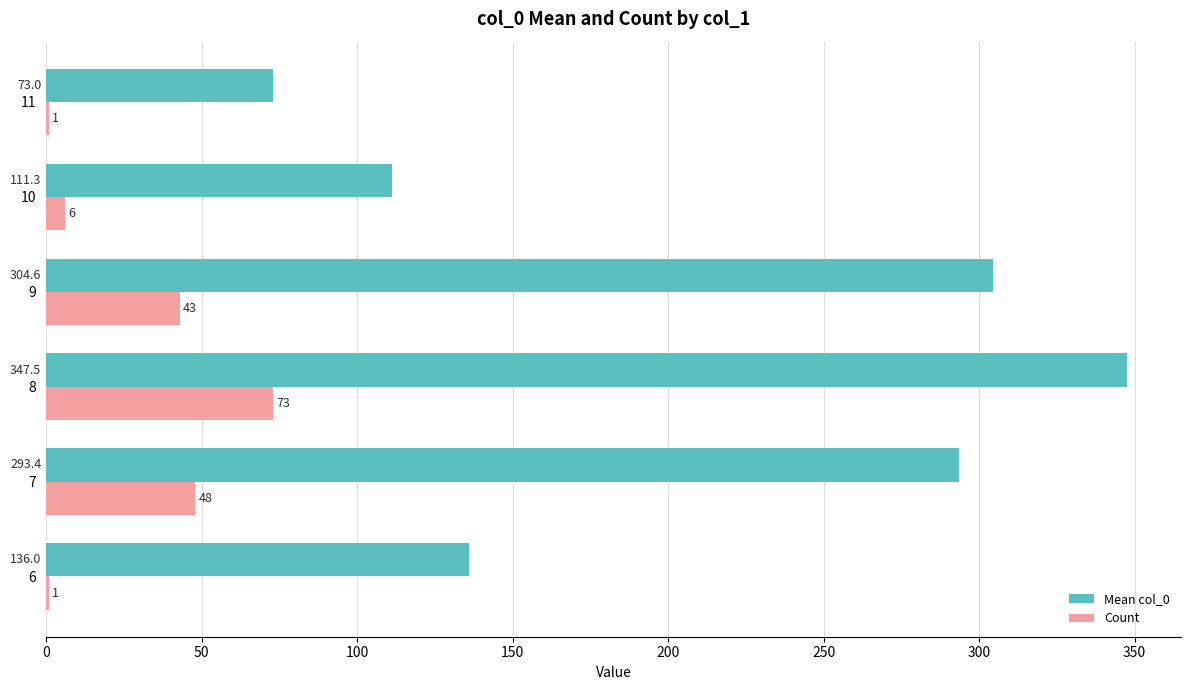

What is the maximum value shown in the chart?

347.5